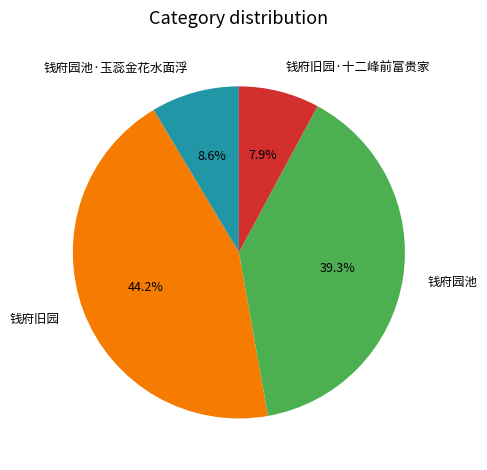

Rank the categories by value from highest to lowest.

钱府旧园, 钱府园池, 钱府园池·玉蕊金花水面浮, 钱府旧园·十二峰前富贵家